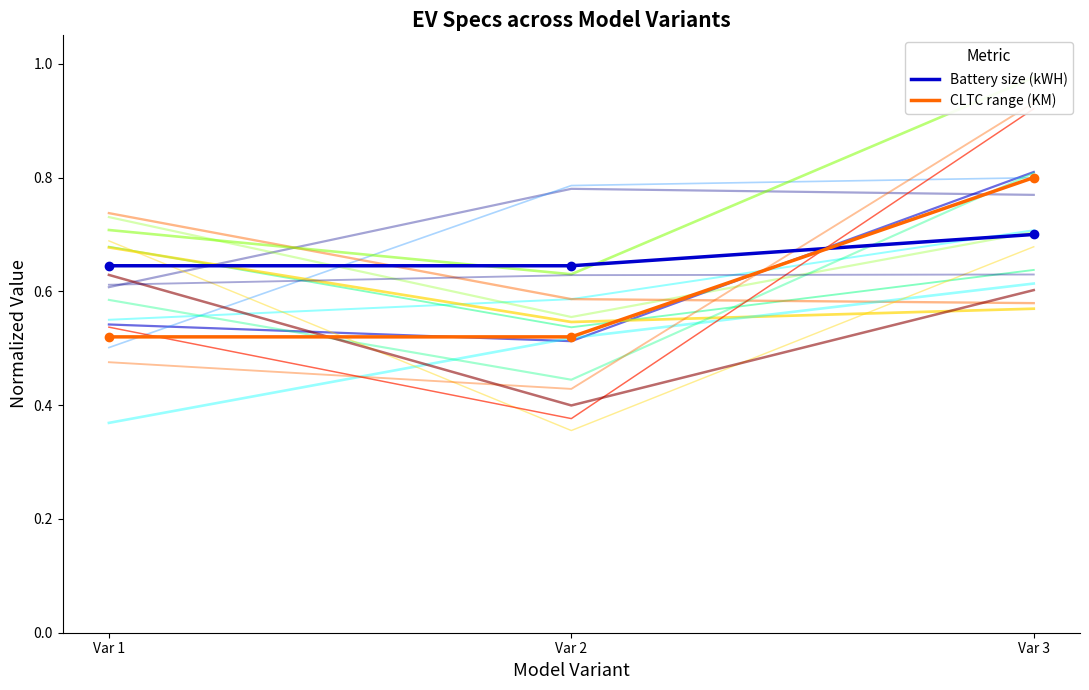

What is the difference between the maximum and minimum values in the CLTC range (KM) series?

0.3